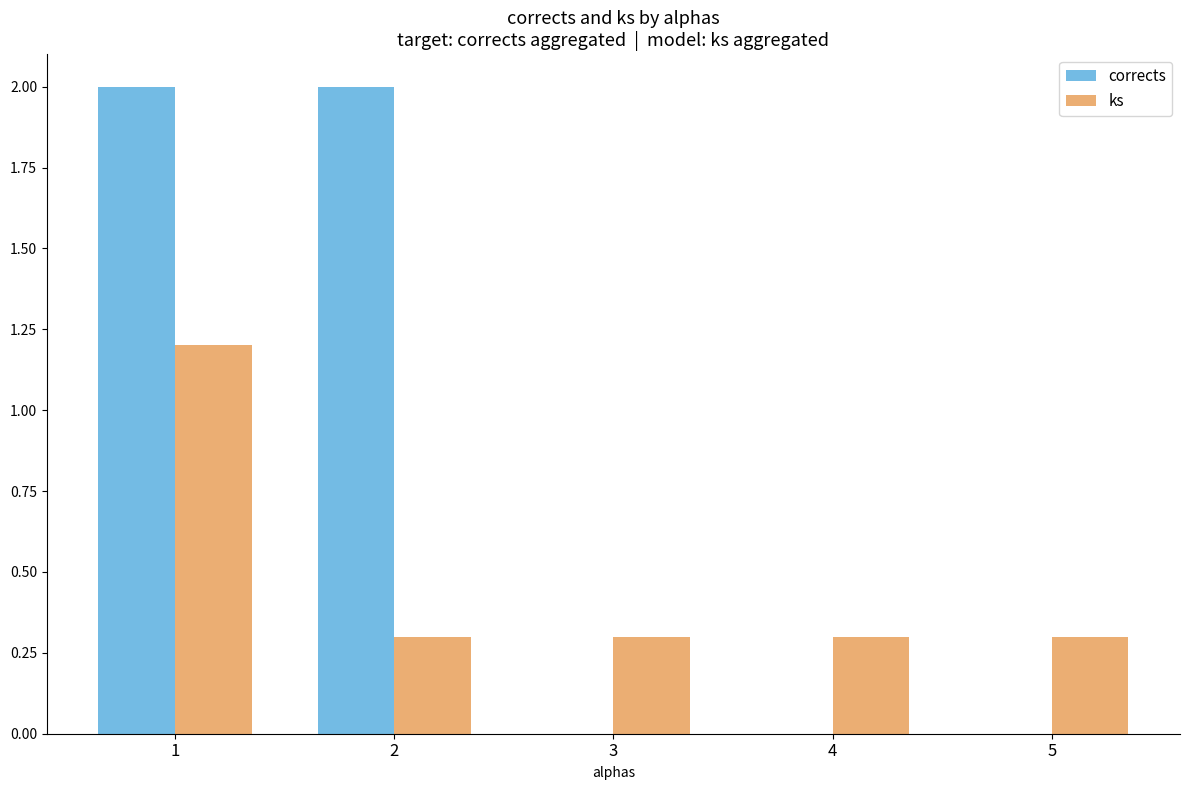

What is the sum of all corrects values?

4.0